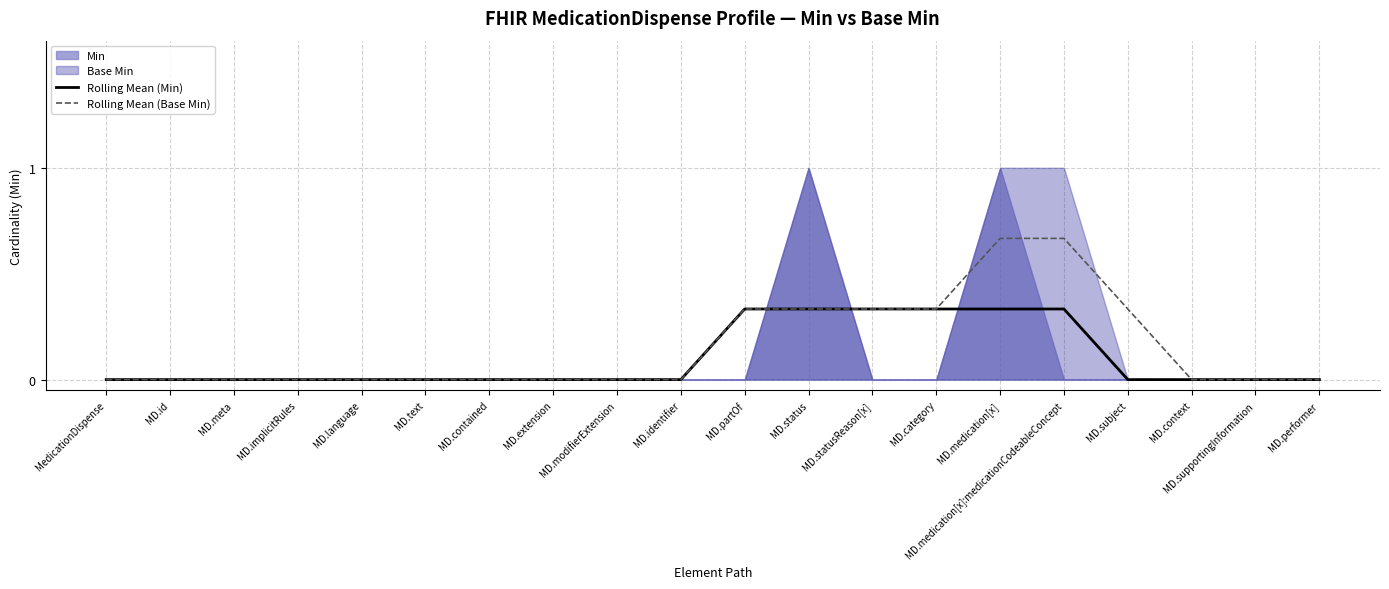

Which category has the lowest value in the Rolling Mean (Min) series?

MedicationDispense